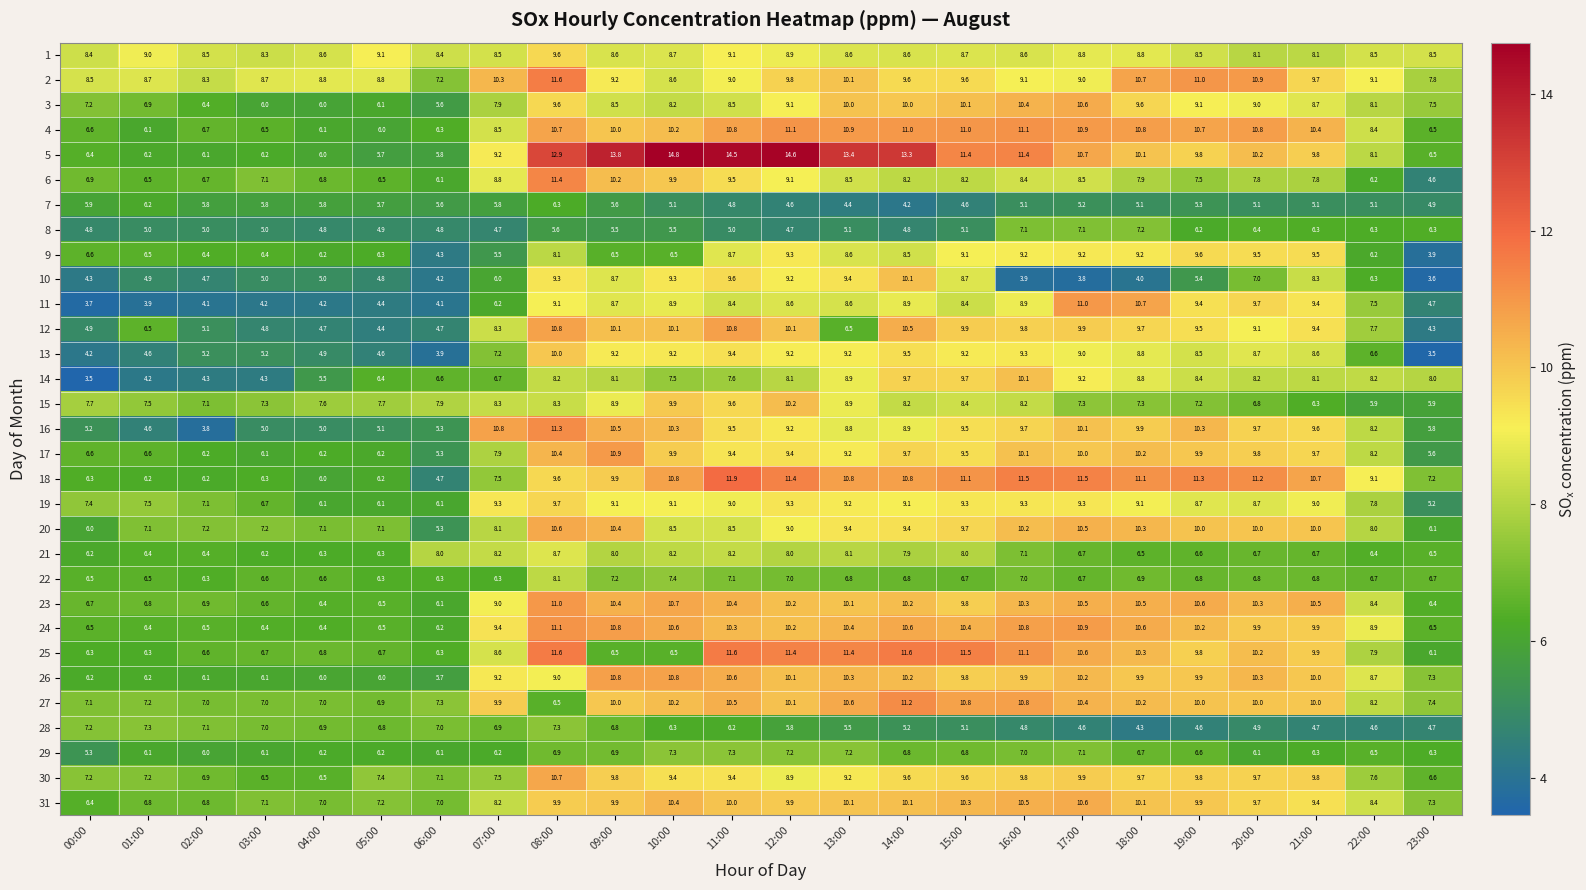

Which series changed the most between 19:00 and 21:00?

10